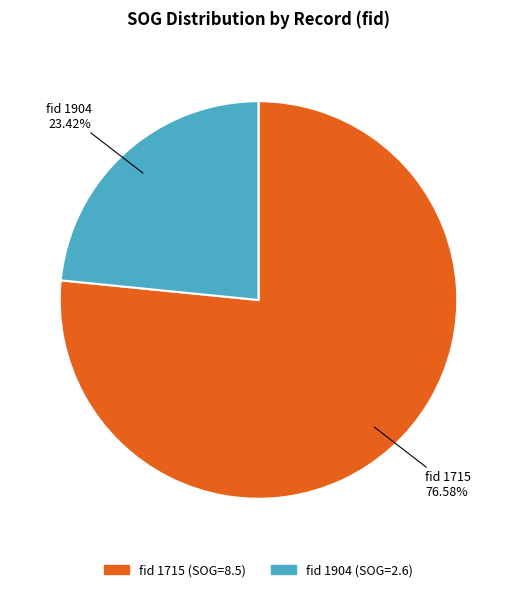

Is there any slice that represents more than half of the pie?

Yes